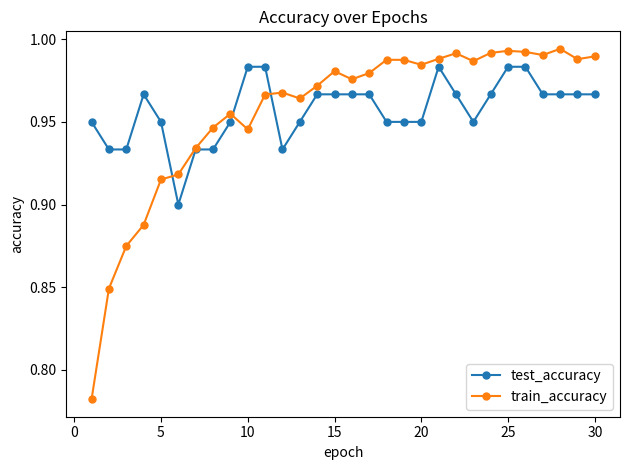

What is the difference between the second highest and minimum values in the train_accuracy series?

0.2